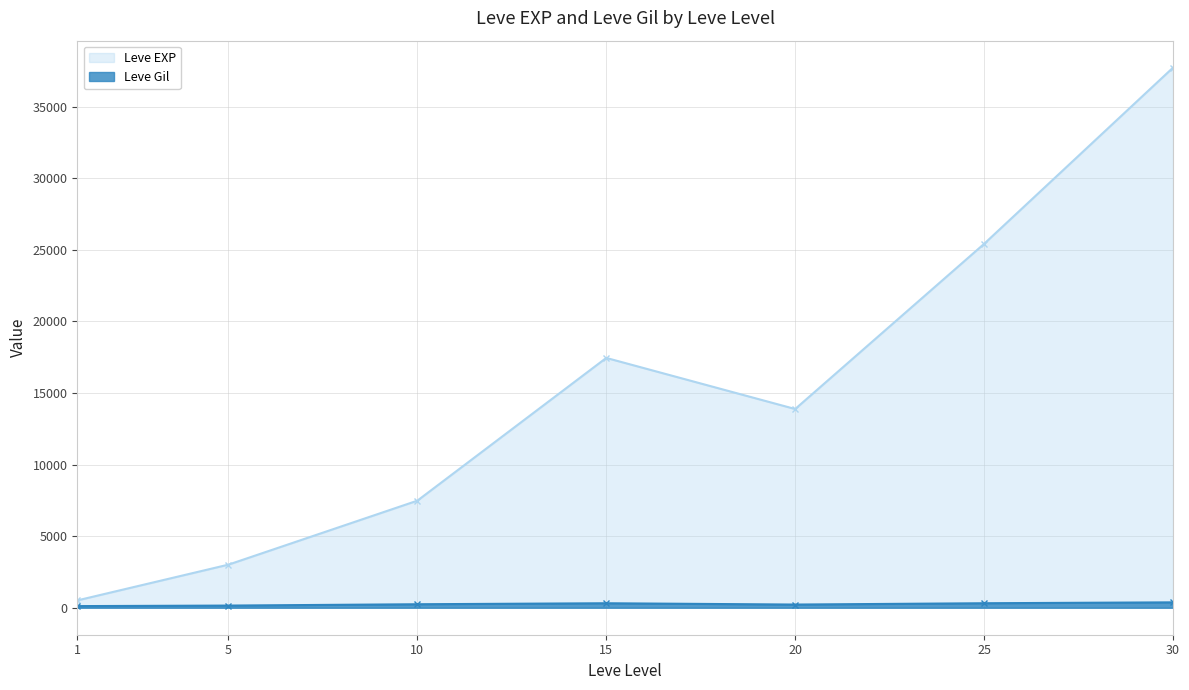

Where is the first local maximum for Leve EXP?

15